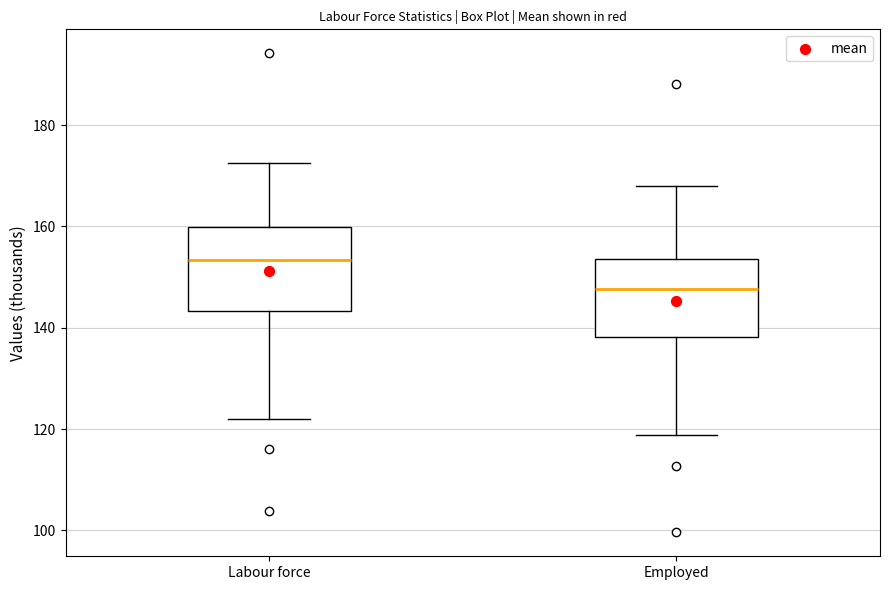

Where does the upper whisker of the box for Employed end on the y-axis? The values are not printed on the chart, so give them approximately, as read against the axis.

168